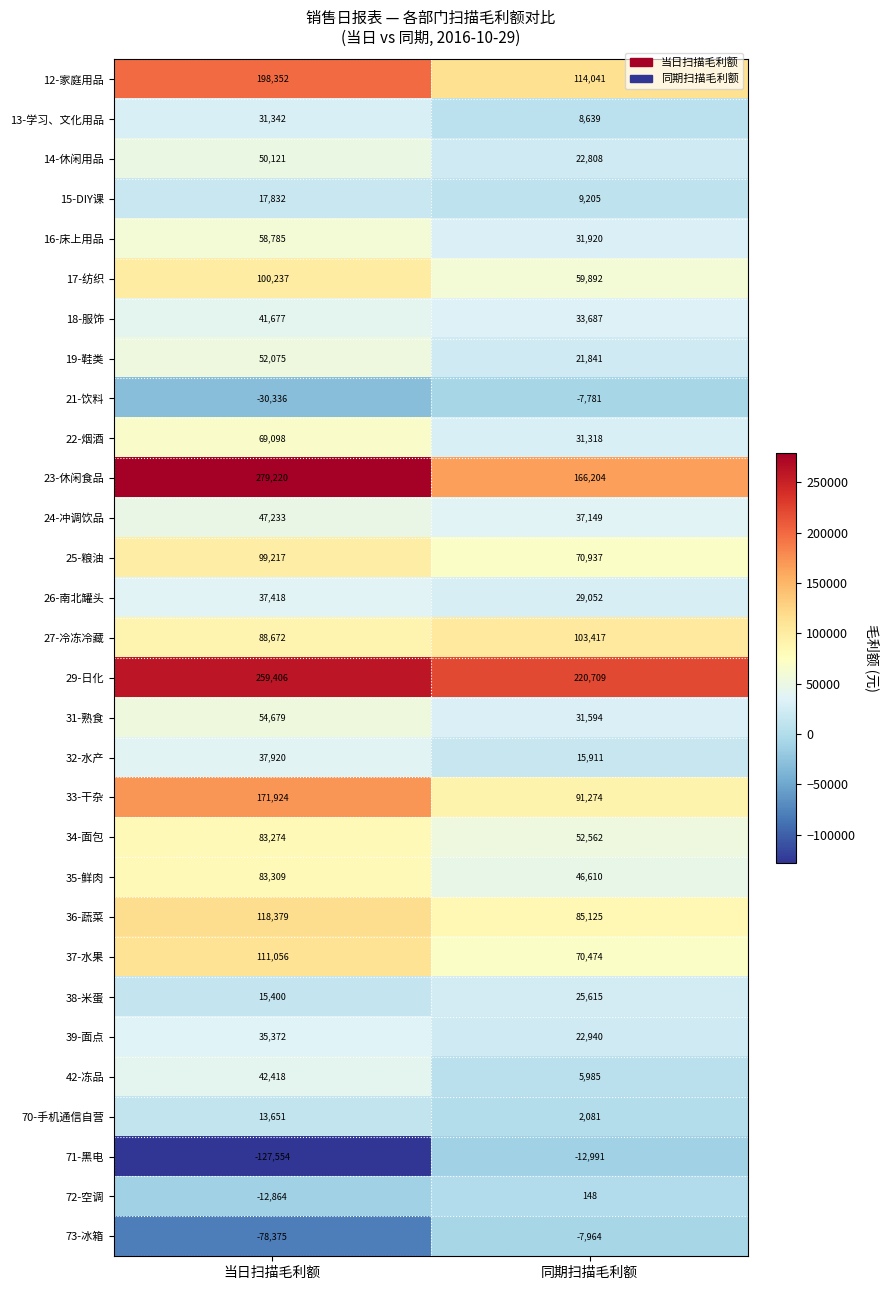

What is the total value across all series at 同期扫描毛利额?

1382402